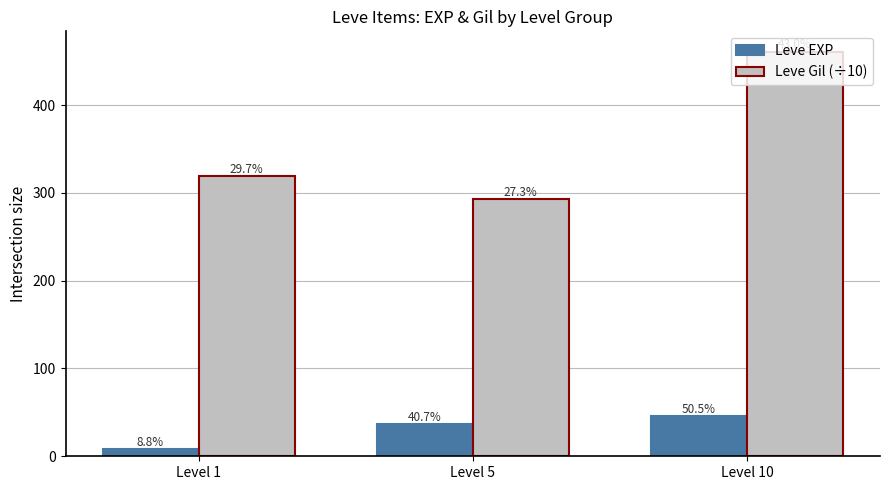

Which series has the largest total across all categories?

Leve Gil (÷10)